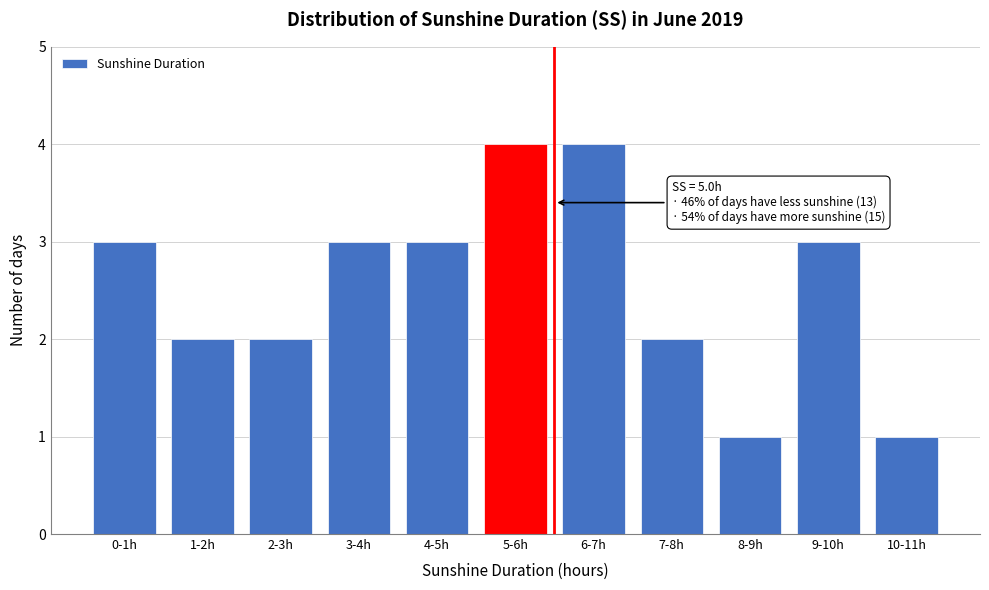

Reading right to left, what are all the values shown in this chart?

10-11h=1	9-10h=3	8-9h=1	7-8h=2	6-7h=4	5-6h=4	4-5h=3	3-4h=3	2-3h=2	1-2h=2	0-1h=3